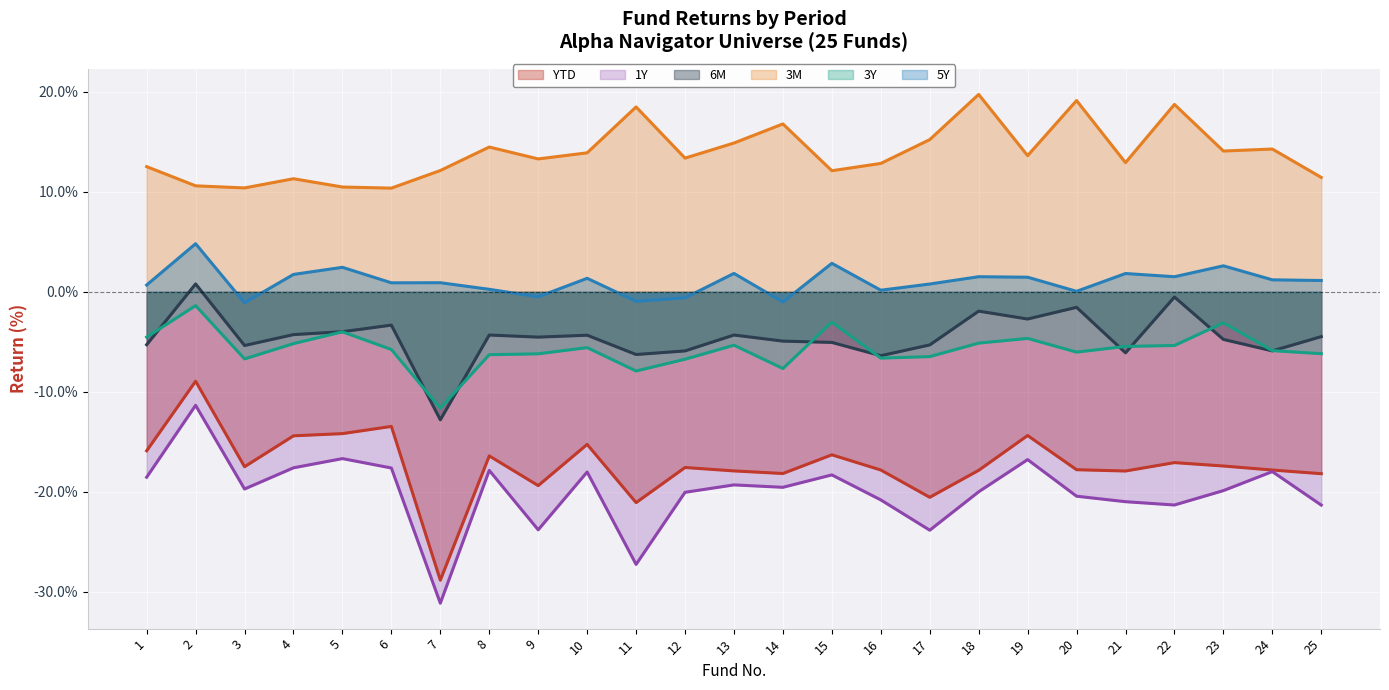

Does the chart display data point markers on the line(s)?

No